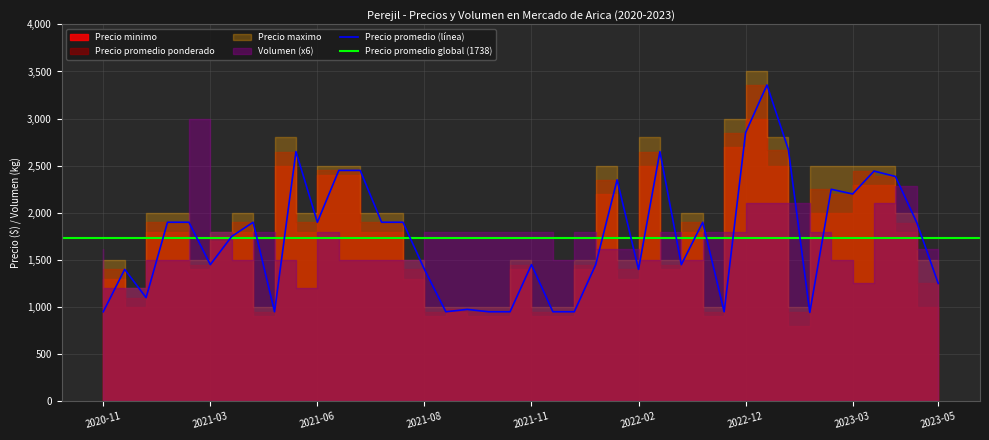

What position from the right is 2021-07-26?

26